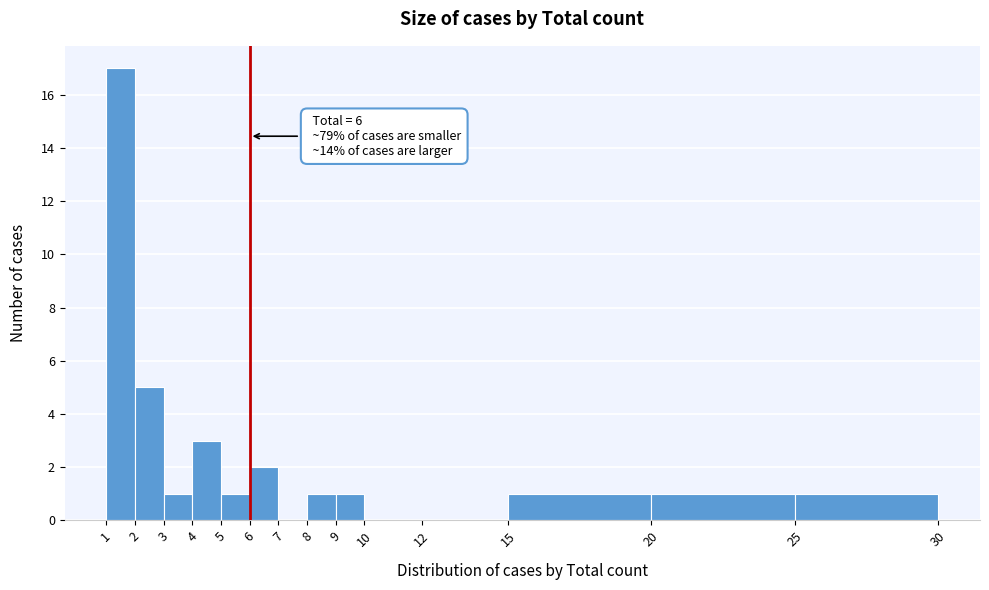

Over which range of the x-axis is the bar tallest?

1 to 2